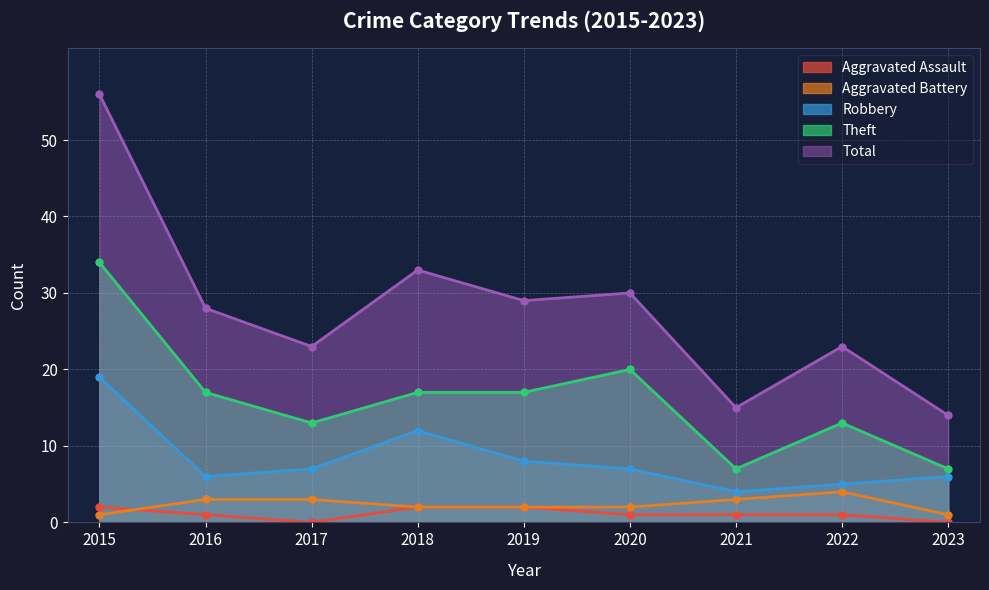

List the series in order of their peak value, lowest first.

Aggravated Assault, Aggravated Battery, Robbery, Theft, Total